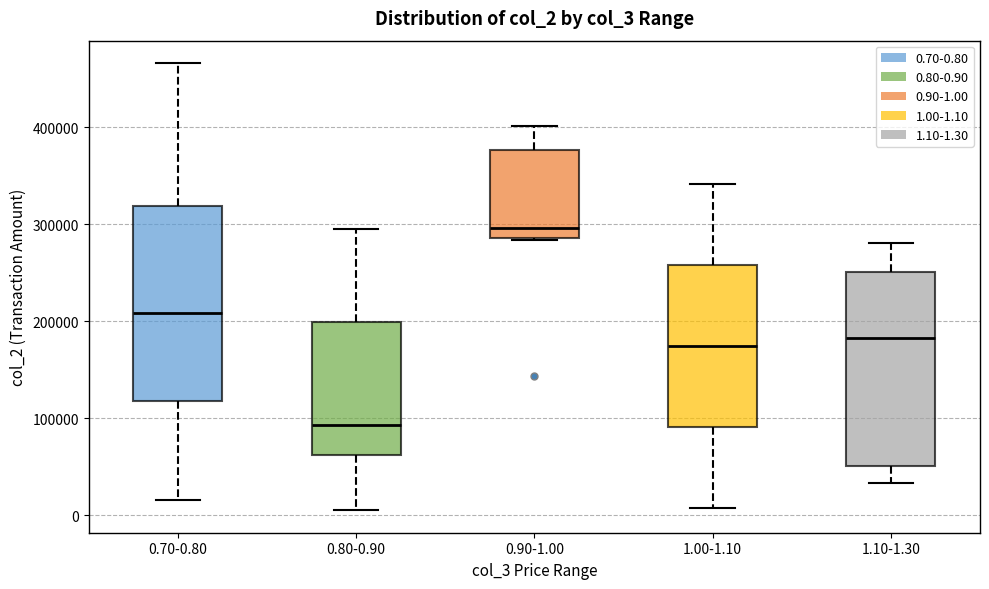

Reading left to right, transcribe this box plot: for each box, give where its median line is, the range the box spans, and where its two whiskers end, as read against the y-axis. The values are not printed on the chart, so give them approximately, as read against the axis.

0.70-0.80: median 210000, box 120000 to 320000, whiskers 20000 to 470000
0.80-0.90: median 90000, box 60000 to 200000, whiskers 0 to 300000
0.90-1.00: median 300000, box 290000 to 380000, whiskers 280000 to 400000
1.00-1.10: median 170000, box 90000 to 260000, whiskers 10000 to 340000
1.10-1.30: median 180000, box 50000 to 250000, whiskers 30000 to 280000